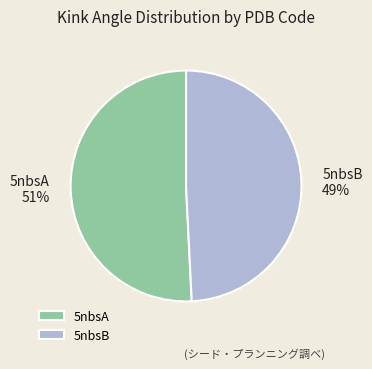

How many segments does this pie chart have?

2